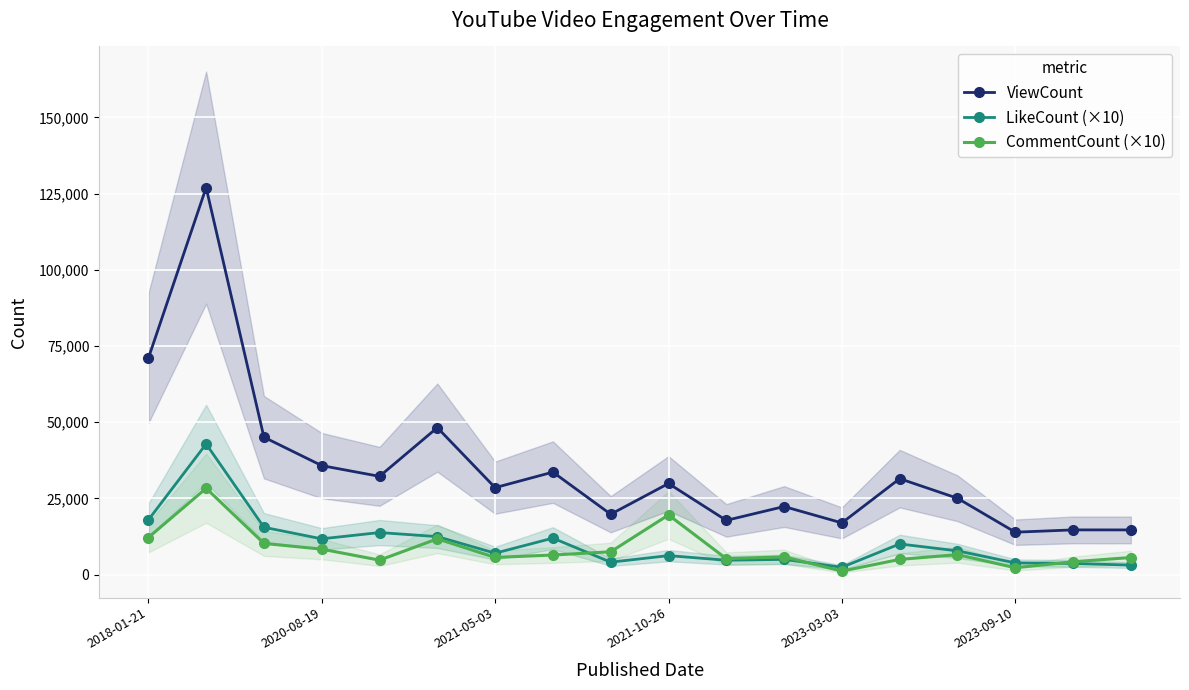

Reading left to right, list all the values displayed in this chart.

ViewCount: 70940	126960	45068	35742	32220	48204	28510	33611	19787	29873	17773	22314	16945	31460	25028	13896	14653	14645
LikeCount (×10): 17910	42840	15510	11720	13780	12450	7010	11950	4060	6210	4700	4980	2390	10040	7770	3830	3650	3090
CommentCount (×10): 12140	28310	10220	8340	4720	11720	5620	6410	7470	19550	5200	5810	1130	4970	6530	2230	4190	5590